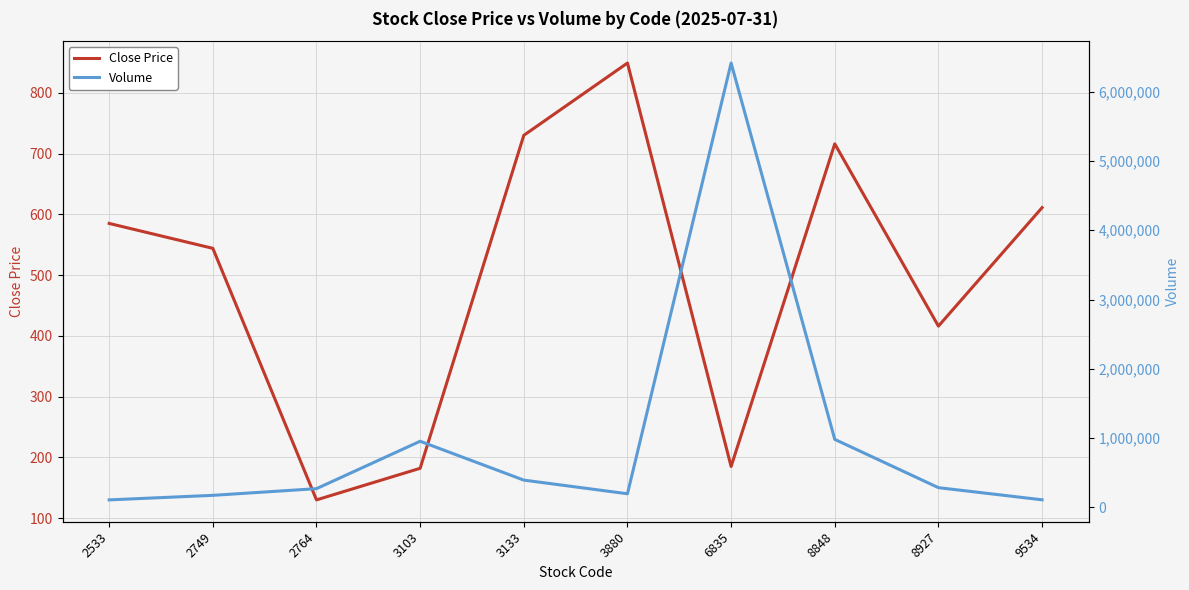

How many categories are shown in the chart?

10